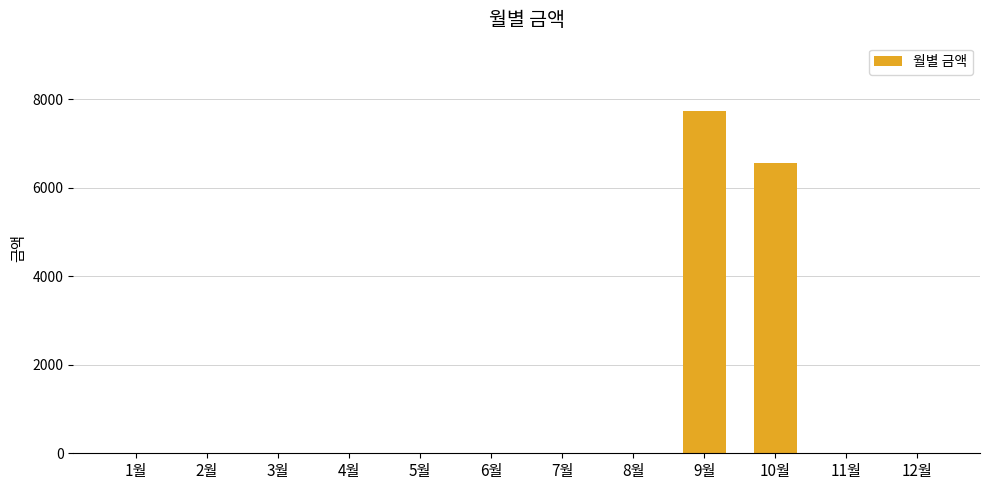

What is the sum of all values?

14280